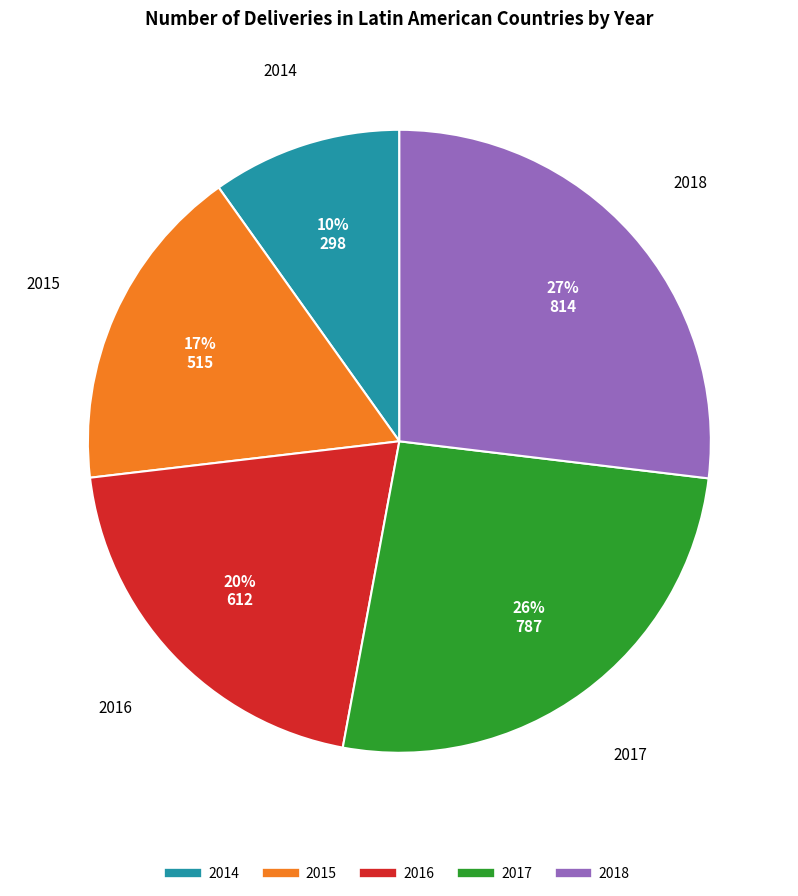

Which category has the biggest portion of the pie?

2018